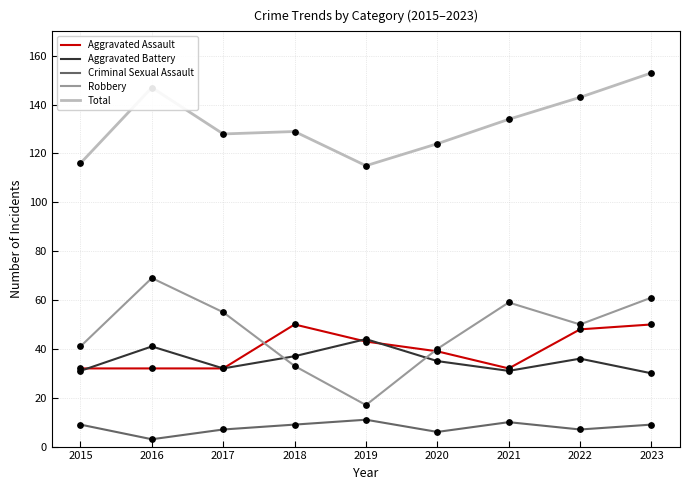

Which series has the largest total across all categories?

Total